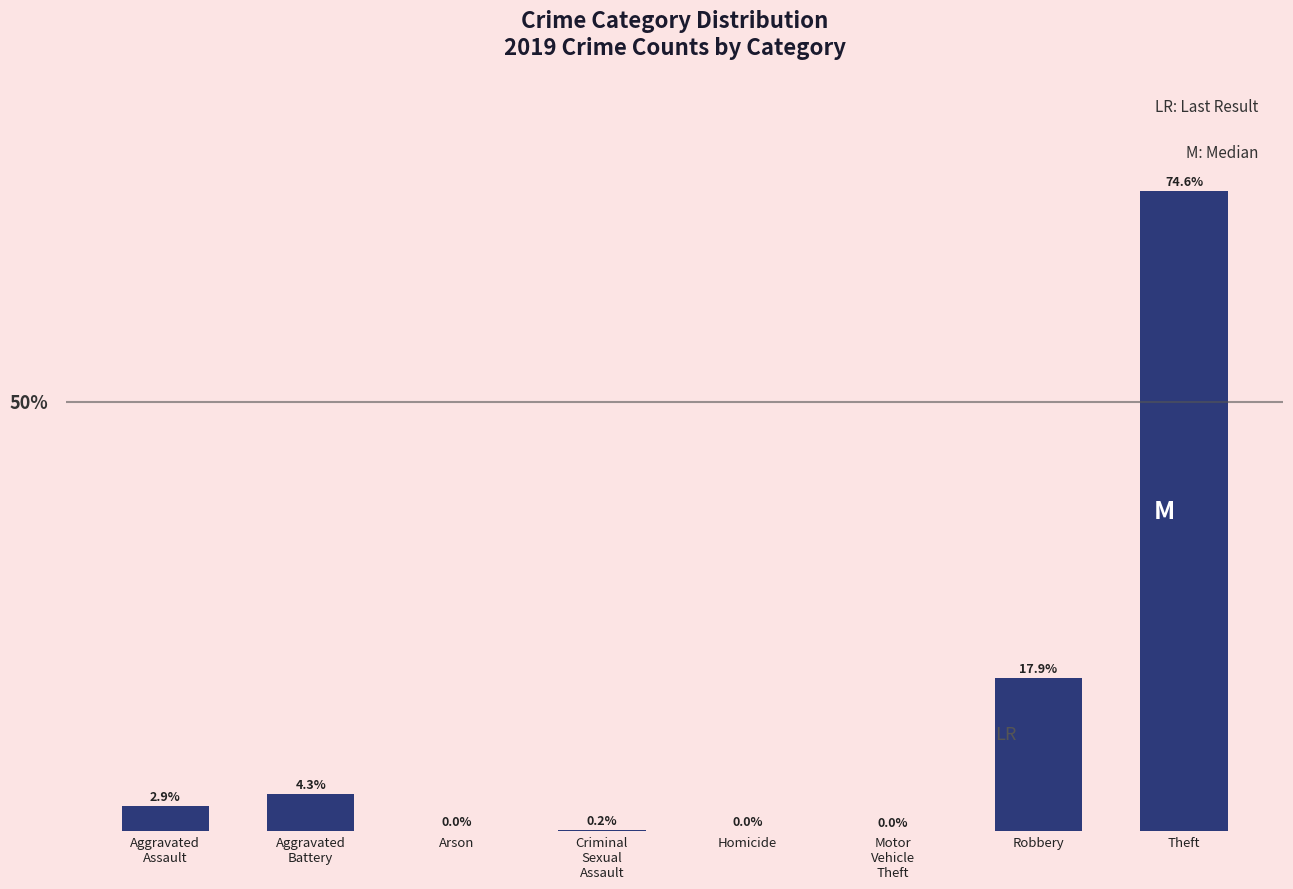

Where is the data nearest to the value 37?

Robbery